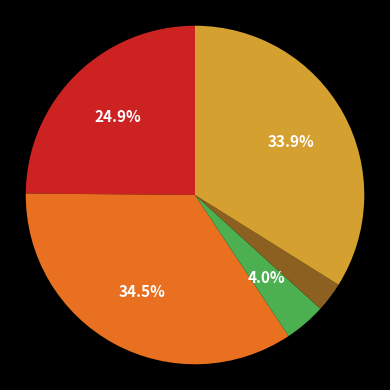

Does any single category account for the majority?

No